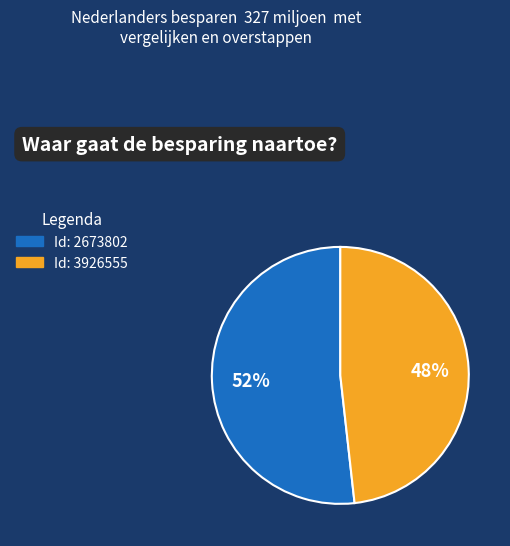

Is there a majority slice in this chart?

Yes